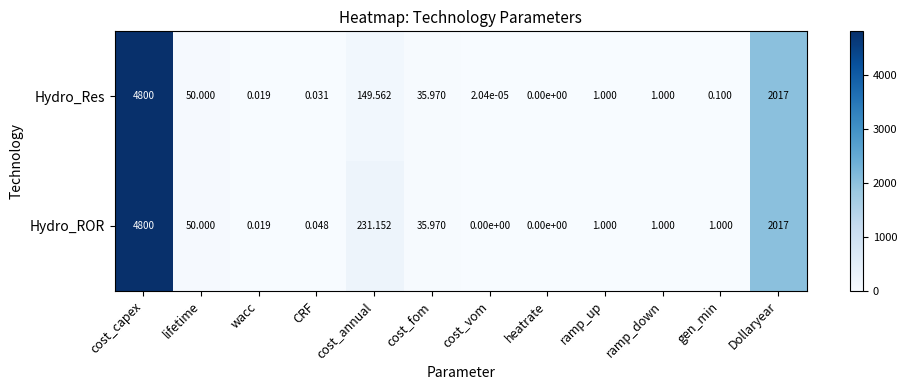

Which series changed the most between CRF and ramp_down?

Hydro_Res